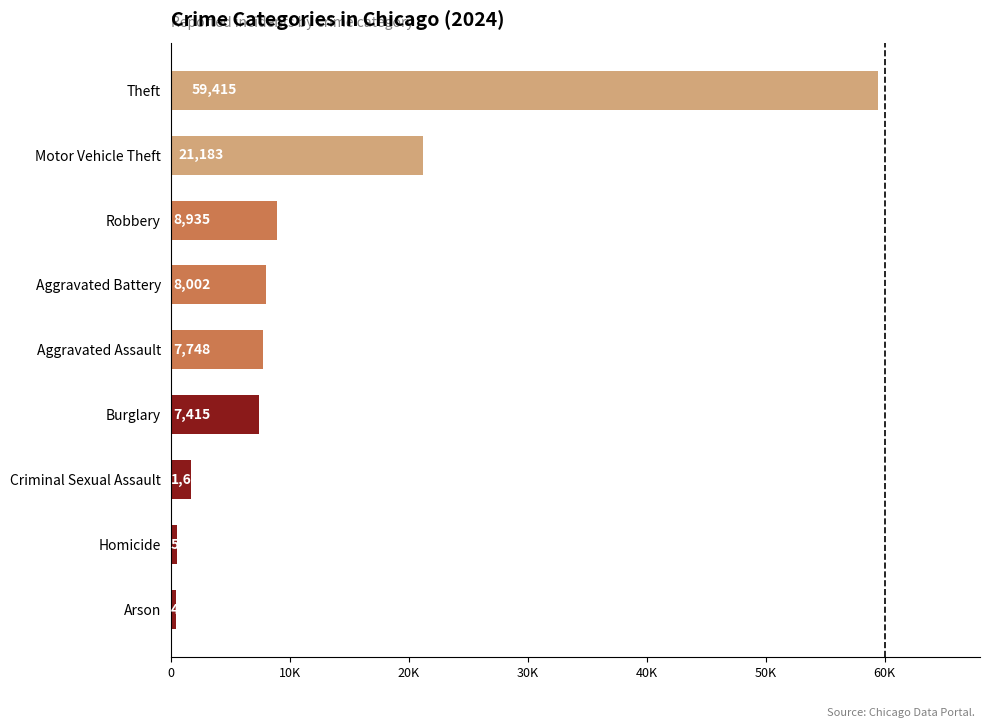

What is the sum of all values?

115425